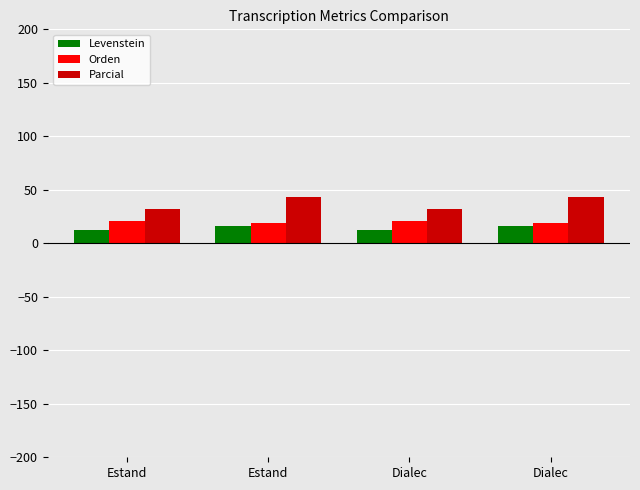

Count the number of categories in the chart.

4